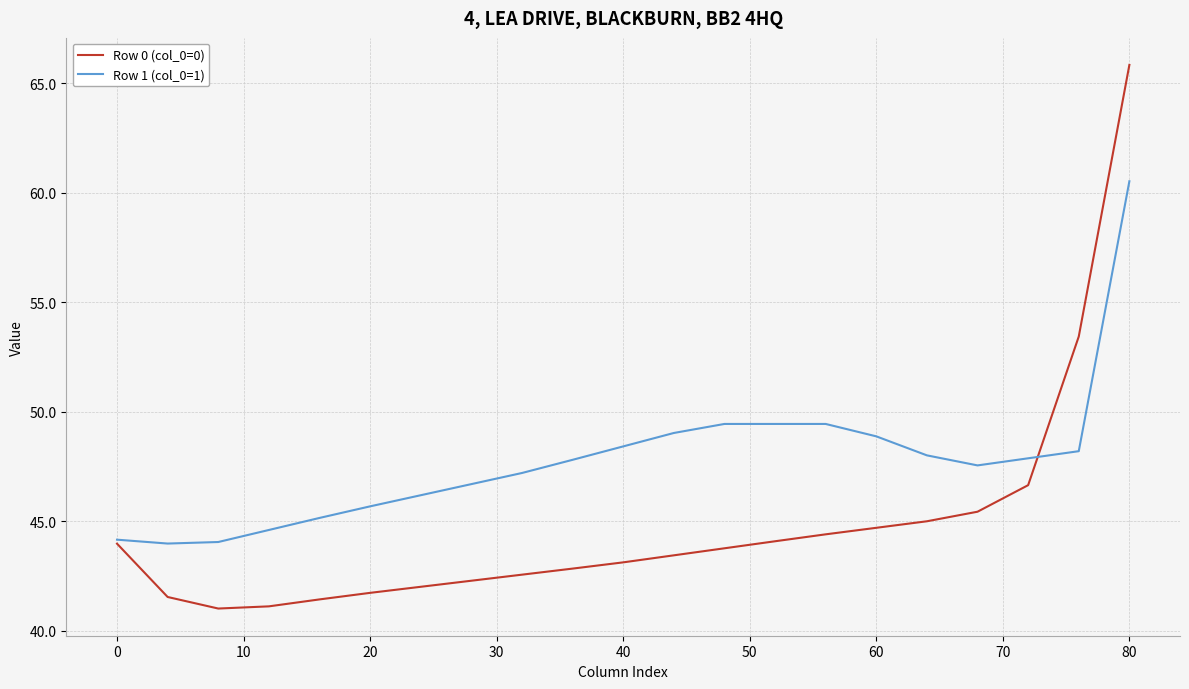

Is this an area chart (filled region under the line)?

No